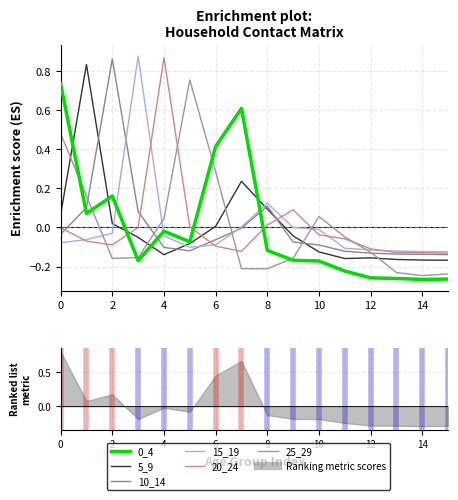

Which category has the lowest value in the 10_14 series?

15